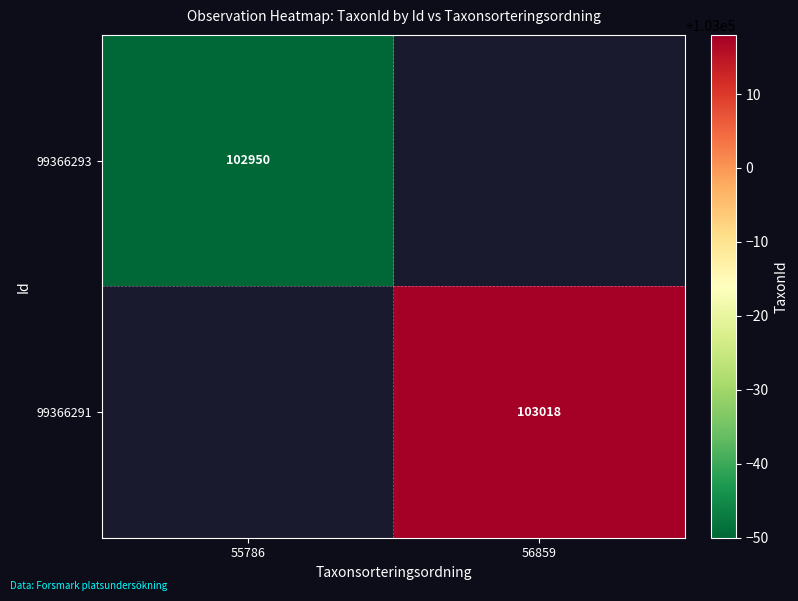

True or false: 99366291 has a value of 103018 at 56859.

True